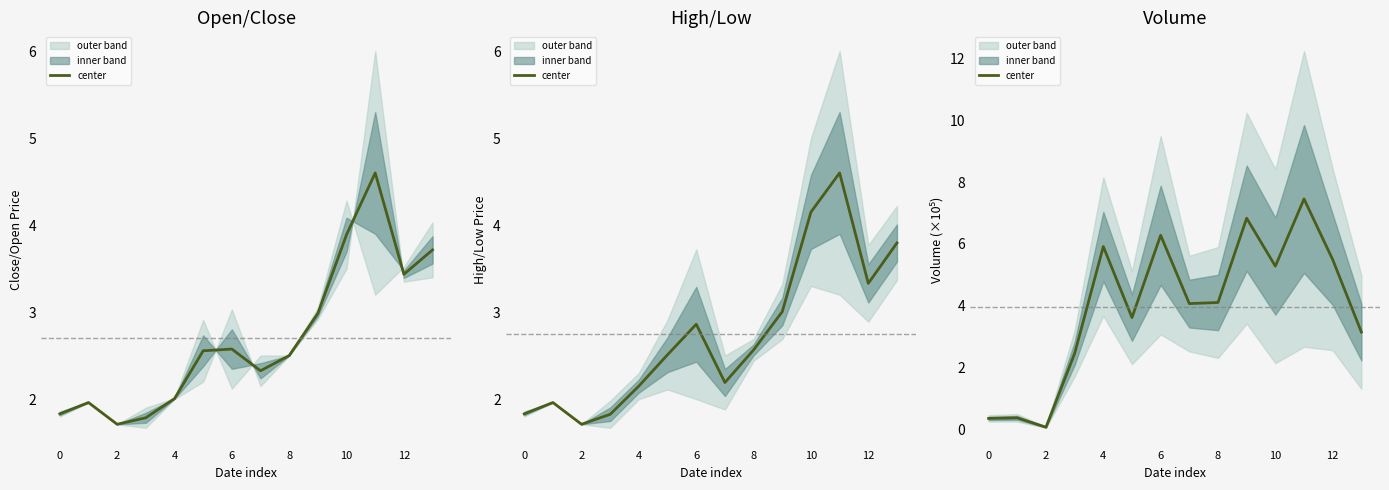

What is the difference between the values at 7 and 12?

1.4